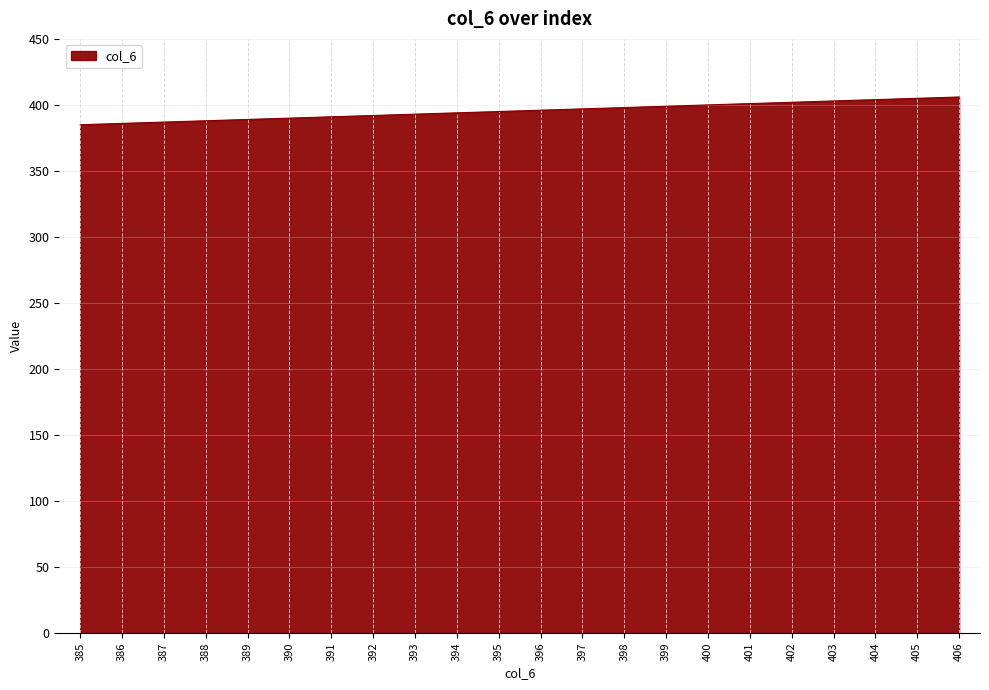

The chart shows a value of 403 at 403. True or false?

True